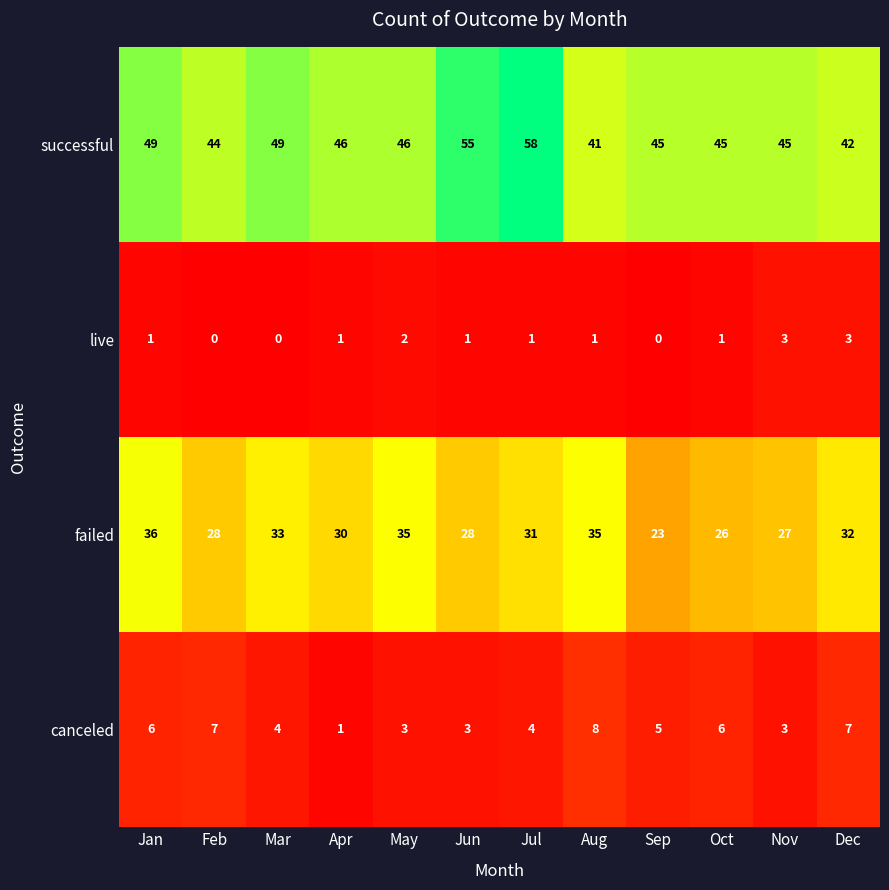

True or false: canceled has a value of 7 at Mar.

False